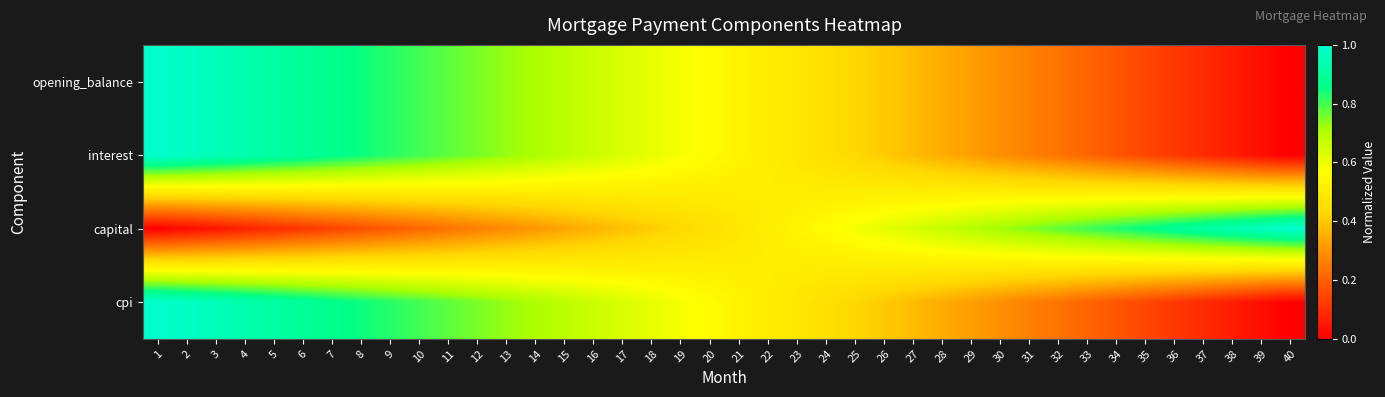

Which has a higher value, 26 or 29?

26